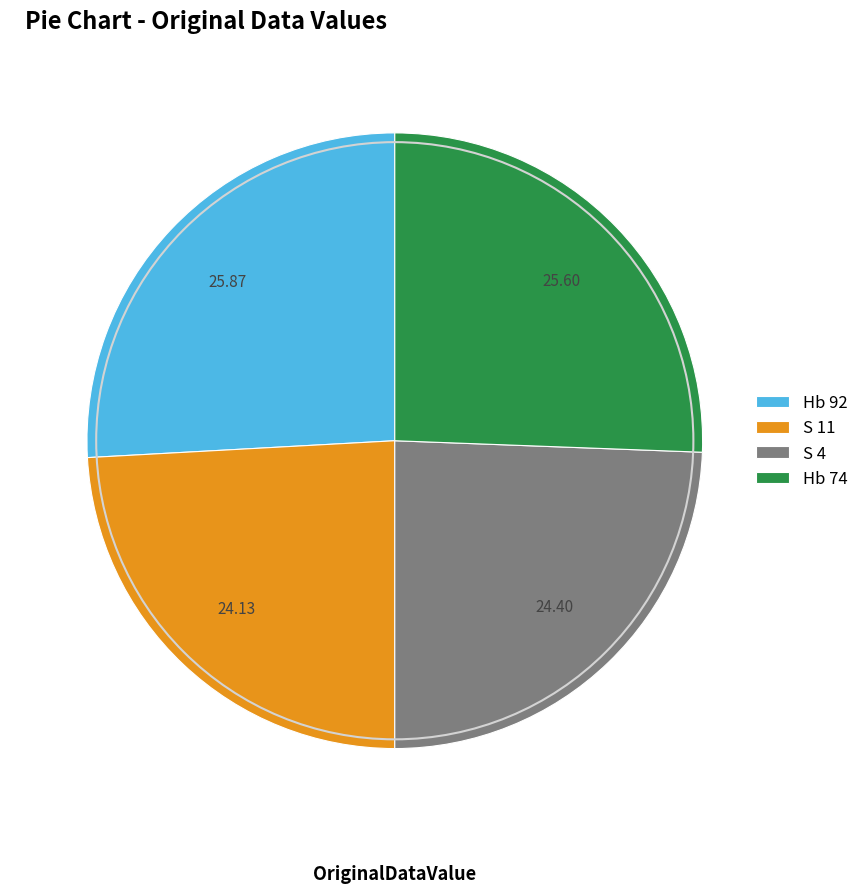

Is it true that S 4 is 24% of the pie?

True